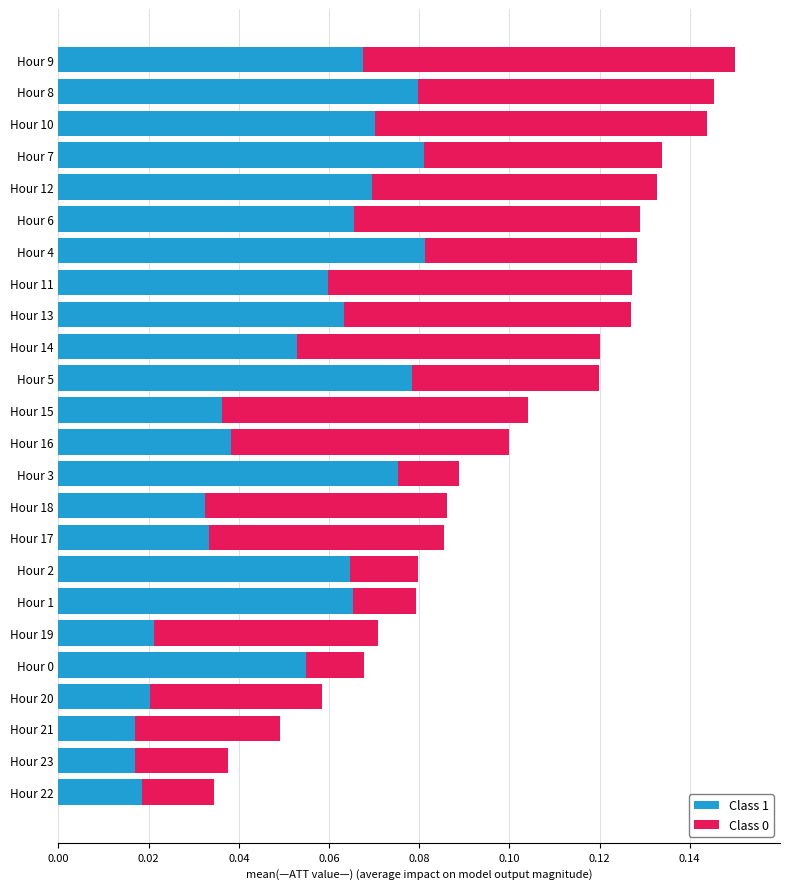

How many Class 1 values are between 0 and 1?

24